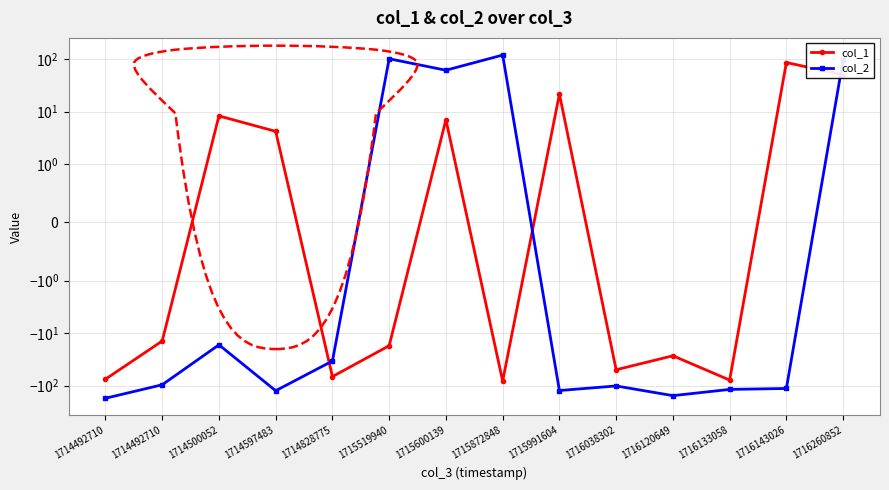

Between 1716120649 and 1715872848, which is larger?

1716120649